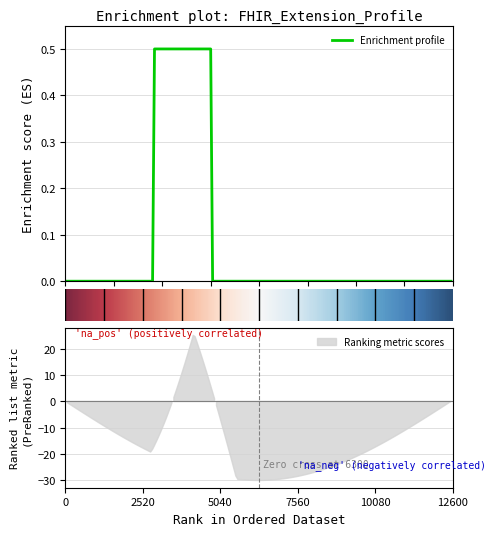

Count the Min values in the range 0 to 1.

10